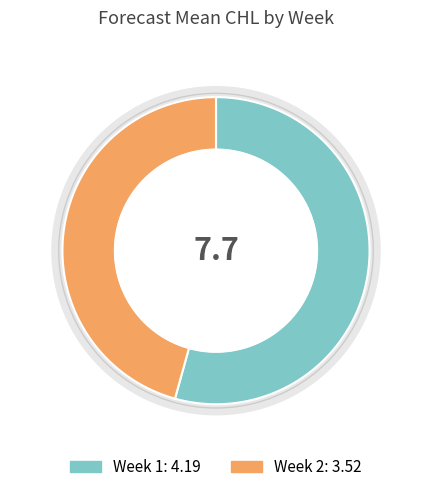

What is the change in value from Week 1 to Week 2?

-0.7